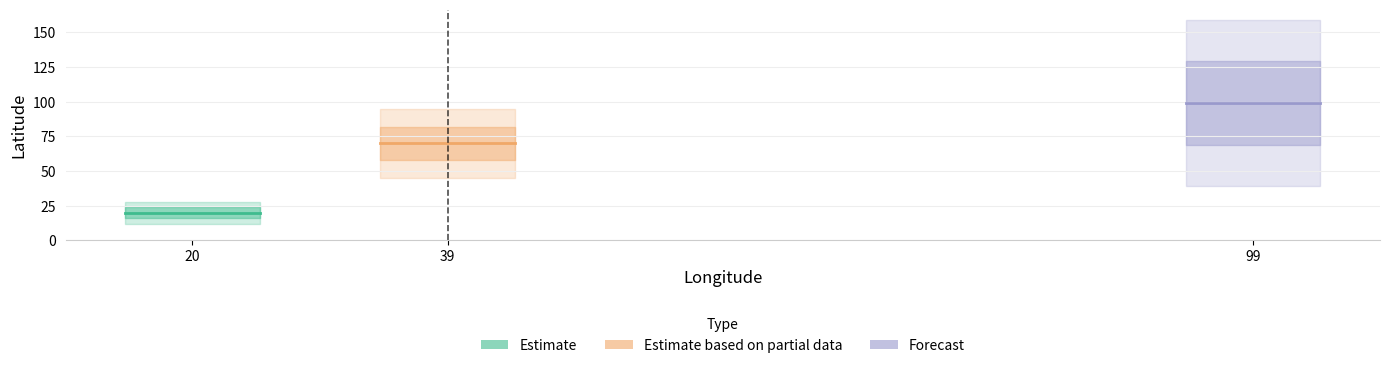

How many lines are shown in the chart?

3